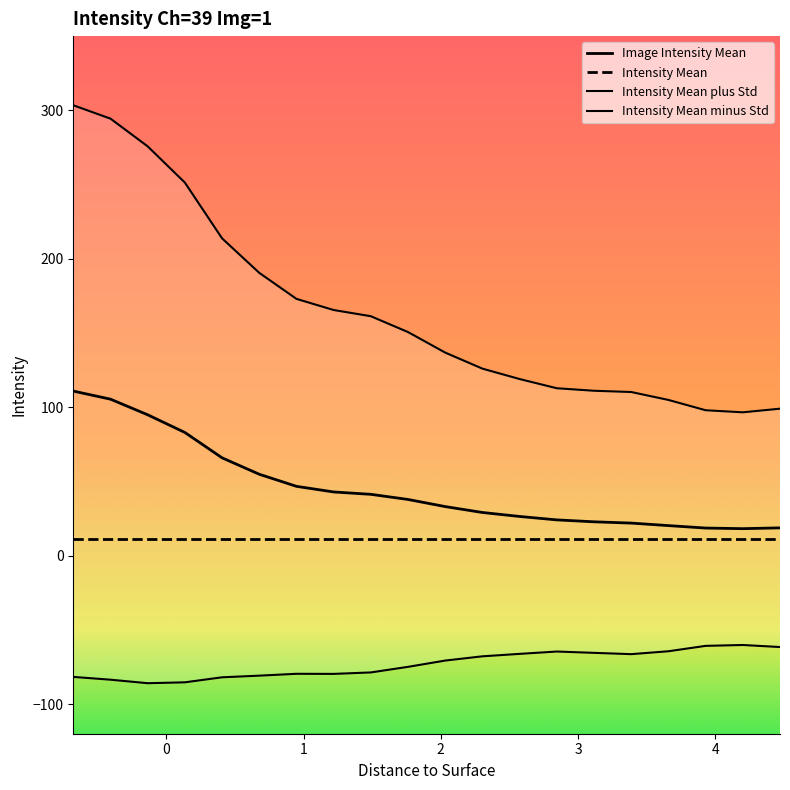

Is the value of Intensity Mean at 16 greater than the value of Intensity Mean minus Std at 10?

Yes